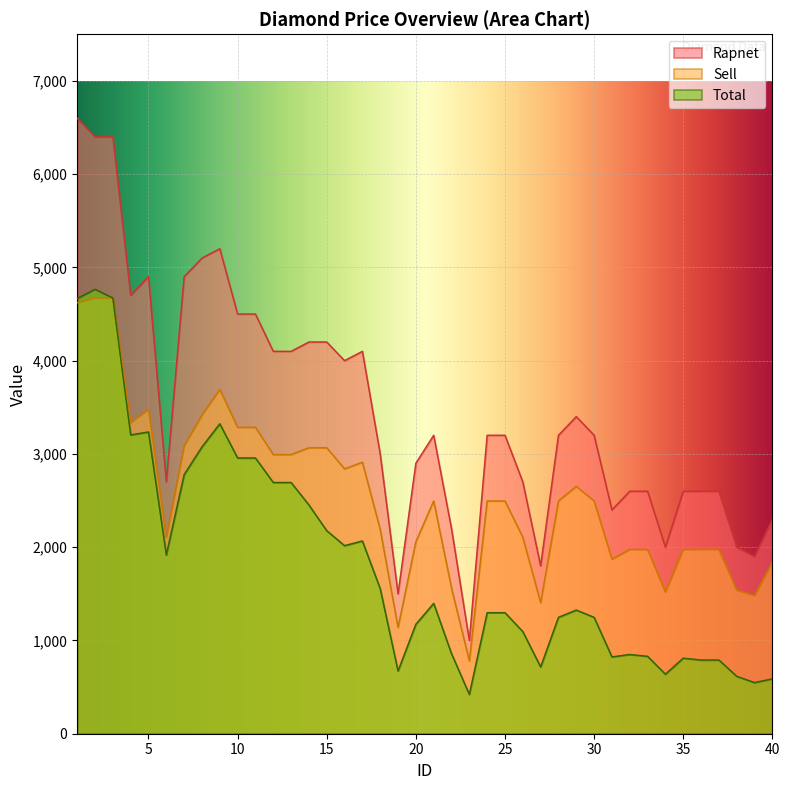

What is the sum of all Total values?

73242.7